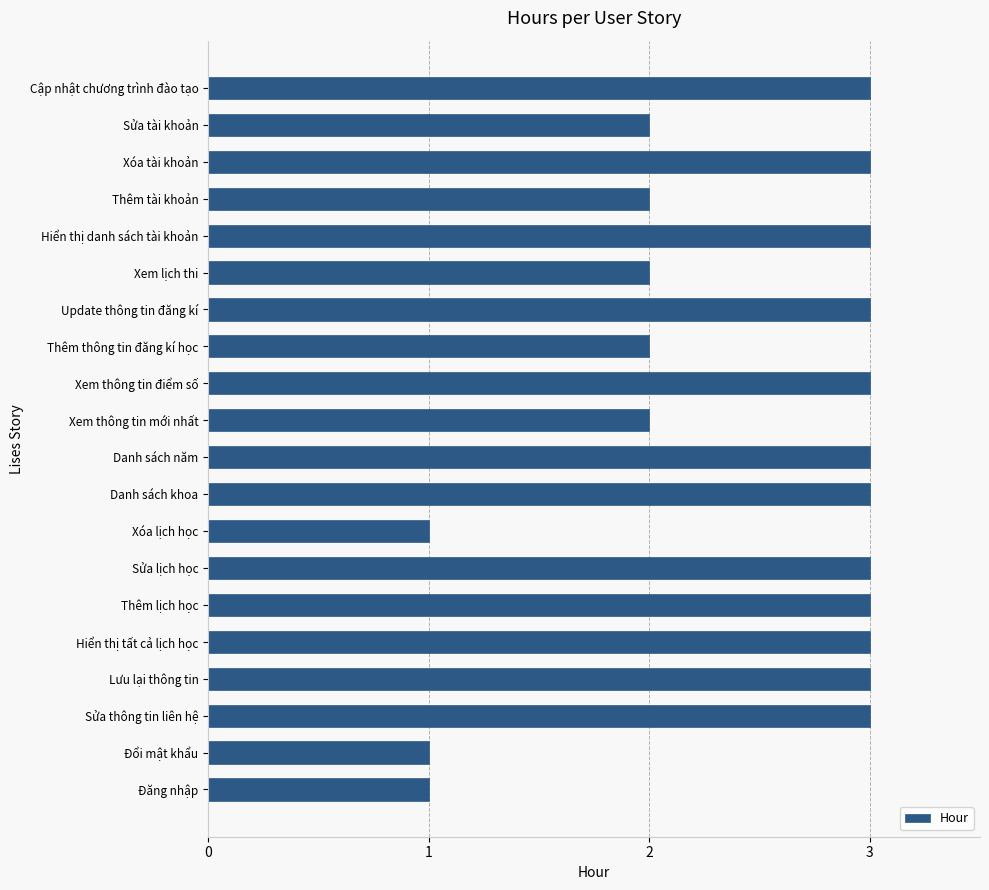

Reading top to bottom, transcribe all the data shown in this chart.

Cập nhật chương trình đào tạo=3	Sửa tài khoản=2	Xóa tài khoản=3	Thêm tài khoản=2	Hiển thị danh sách tài khoản=3	Xem lịch thi=2	Update thông tin đăng kí=3	Thêm thông tin đăng kí học=2	Xem thông tin điểm số=3	Xem thông tin mới nhất=2	Danh sách năm=3	Danh sách khoa=3	Xóa lịch học=1	Sửa lịch học=3	Thêm lịch học=3	Hiển thị tất cả lịch học=3	Lưu lại thông tin=3	Sửa thông tin liên hệ=3	Đổi mật khẩu=1	Đăng nhập=1